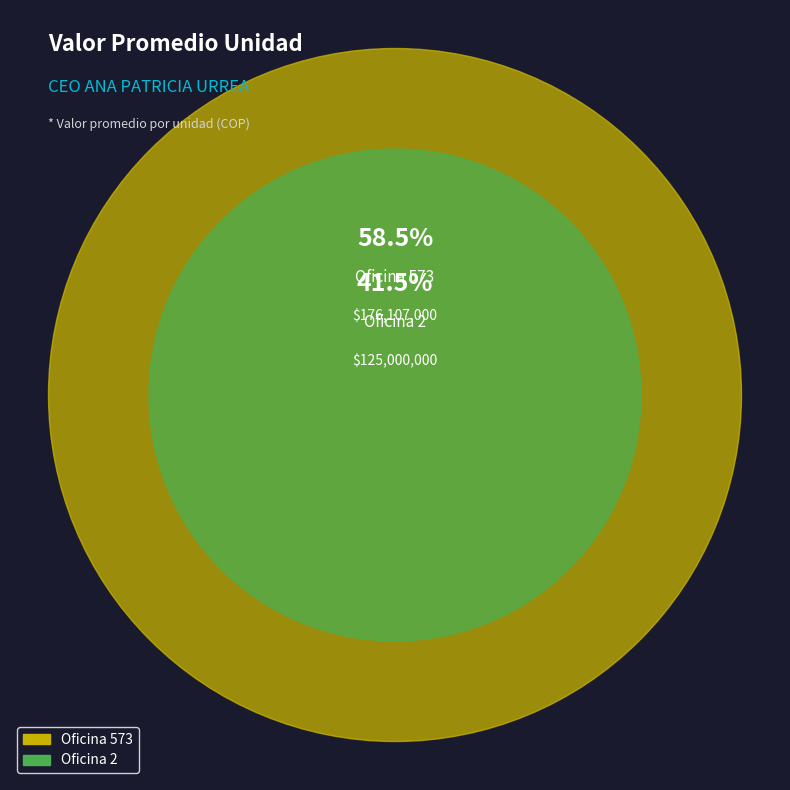

How many segments does this pie chart have?

2